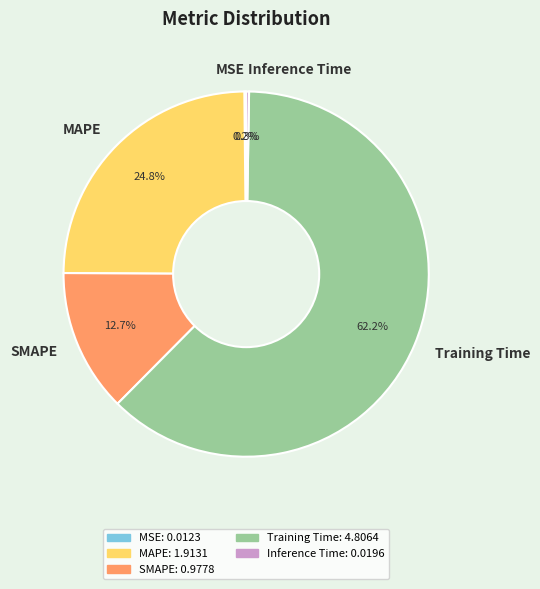

Between SMAPE and Training Time, which is larger?

Training Time